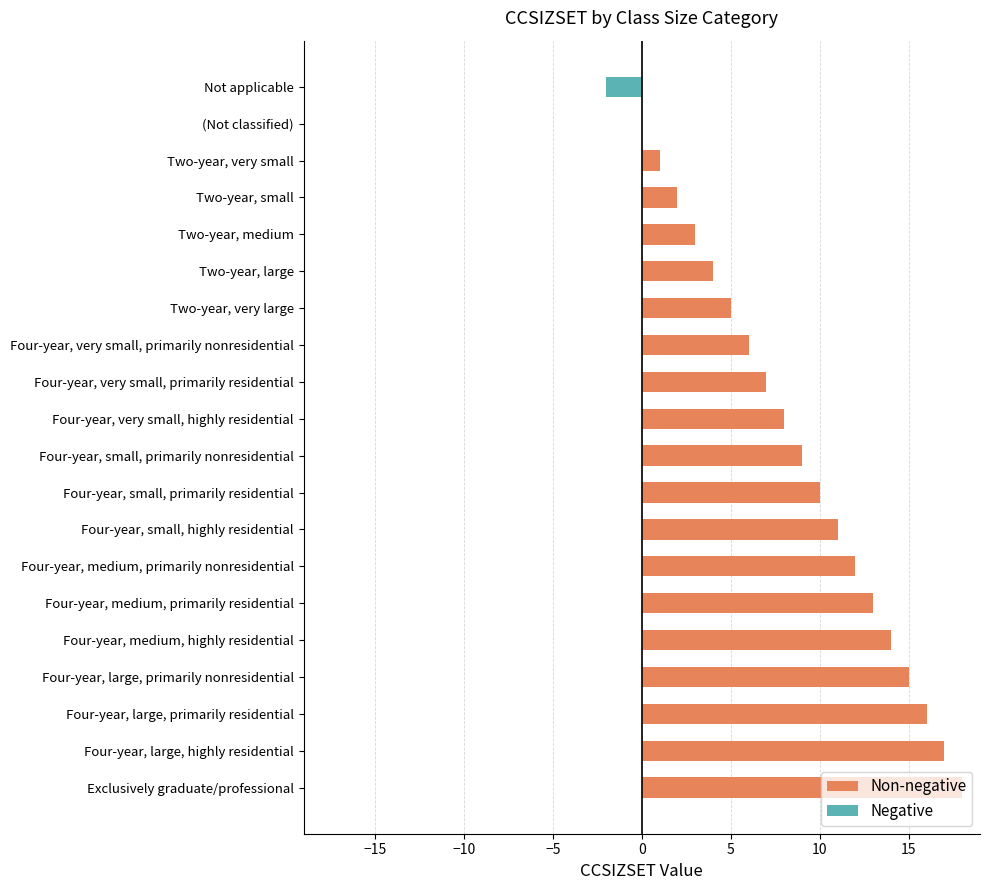

Approximately how many times larger is the value at Four-year, medium, primarily residential compared to Exclusively graduate/professional?

0.7